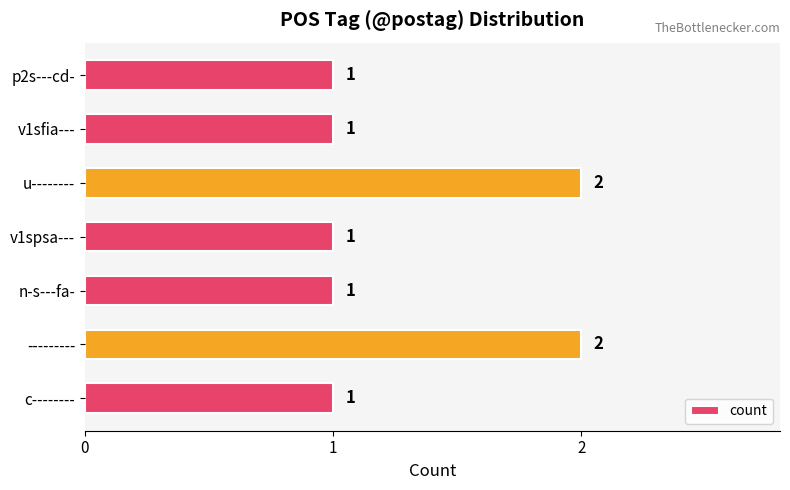

Count the values in the range 1 to 2.

7